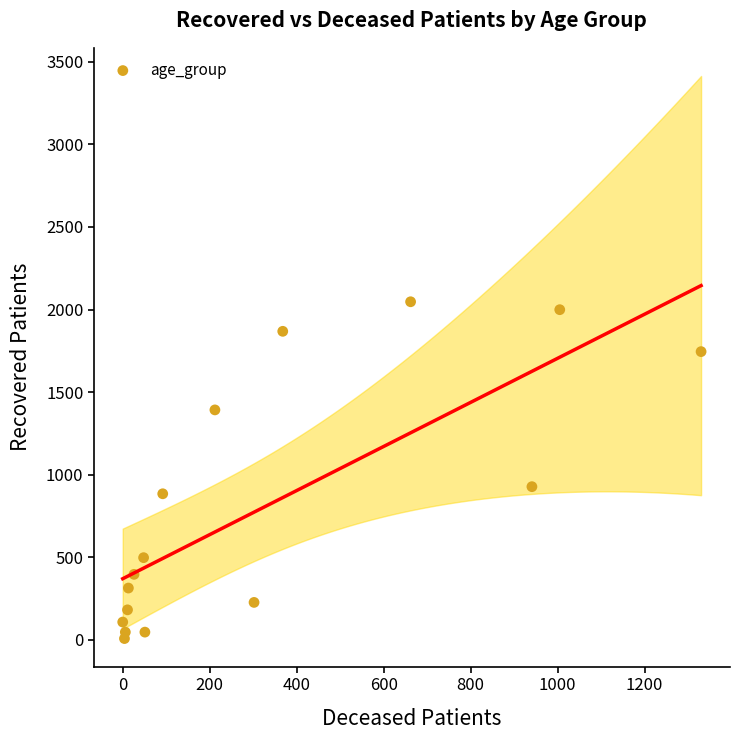

What Y value in the scatter plot is closest to 1027?

927